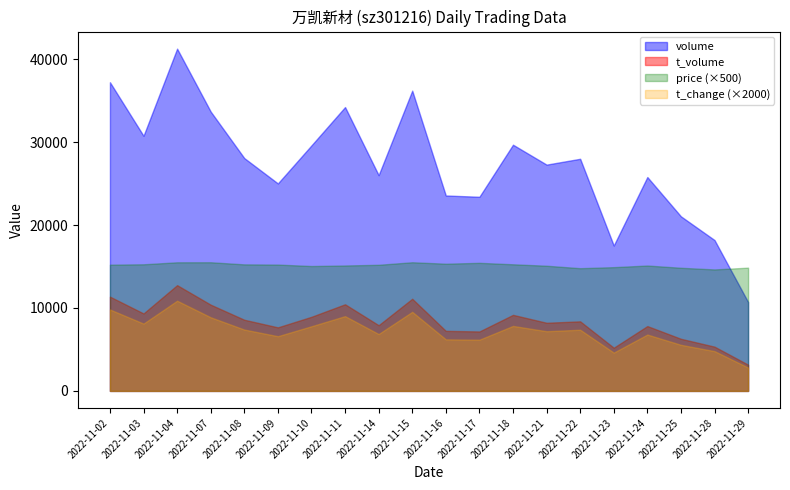

True or false: t_volume and price cross at least once.

False